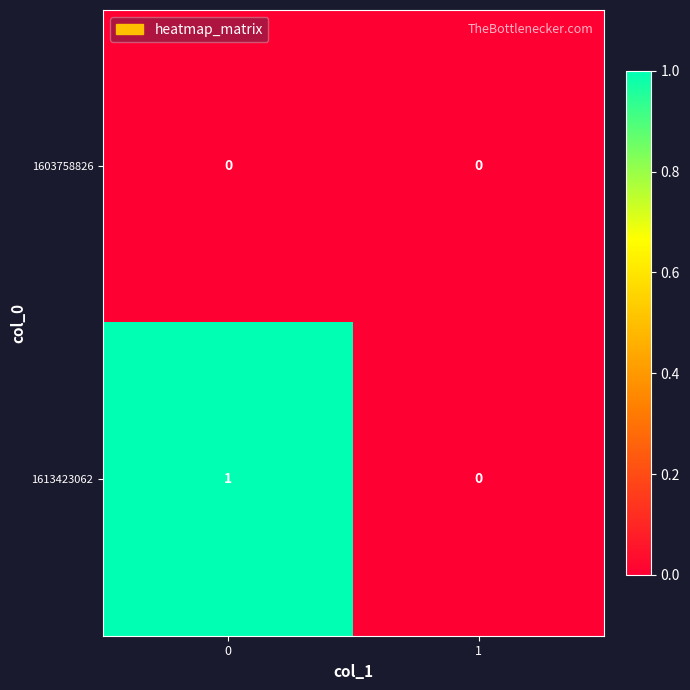

List the labels in order of 1613423062 value, smallest first.

1, 0